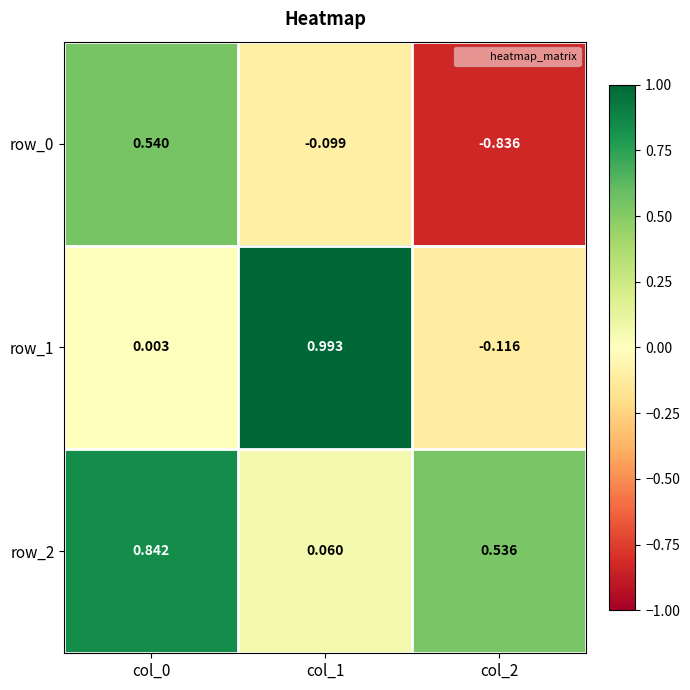

Is the value of row_1 at col_0 greater than the value of row_2 at col_2?

No